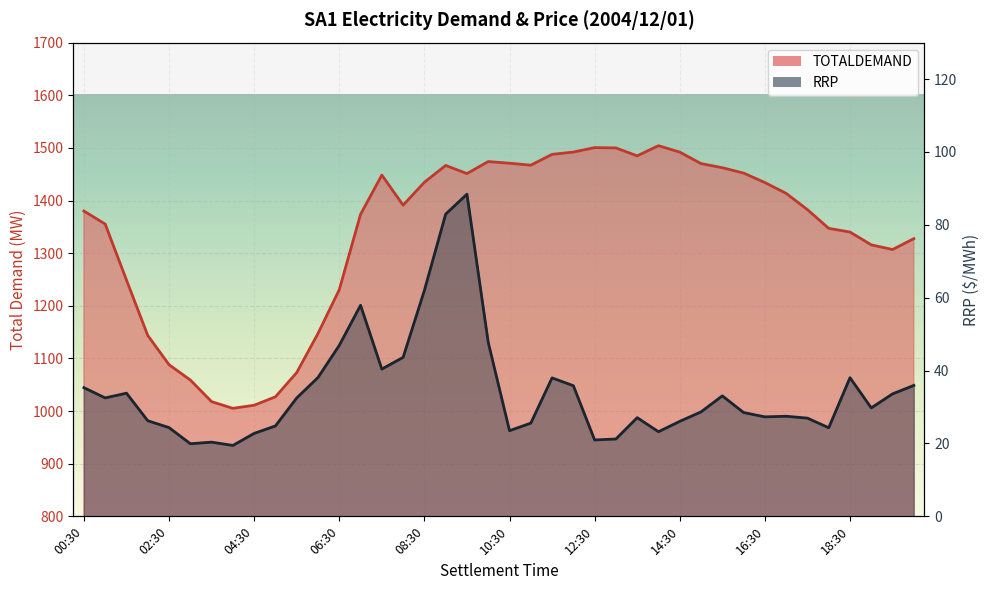

What is the greatest value displayed?

1504.2